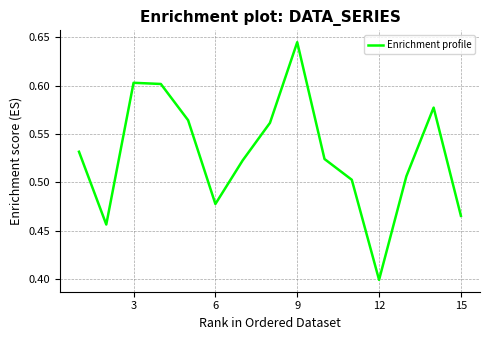

What is the minimum value shown in the chart?

0.4